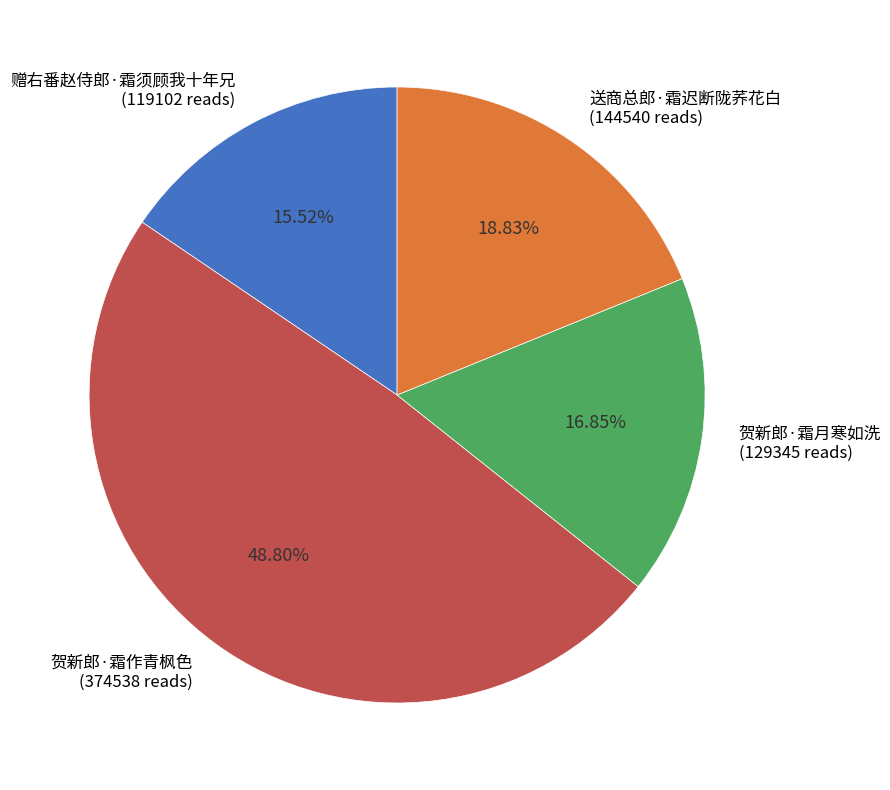

Which category has the smallest portion of the pie?

赠右番赵侍郎·霜须顾我十年兄